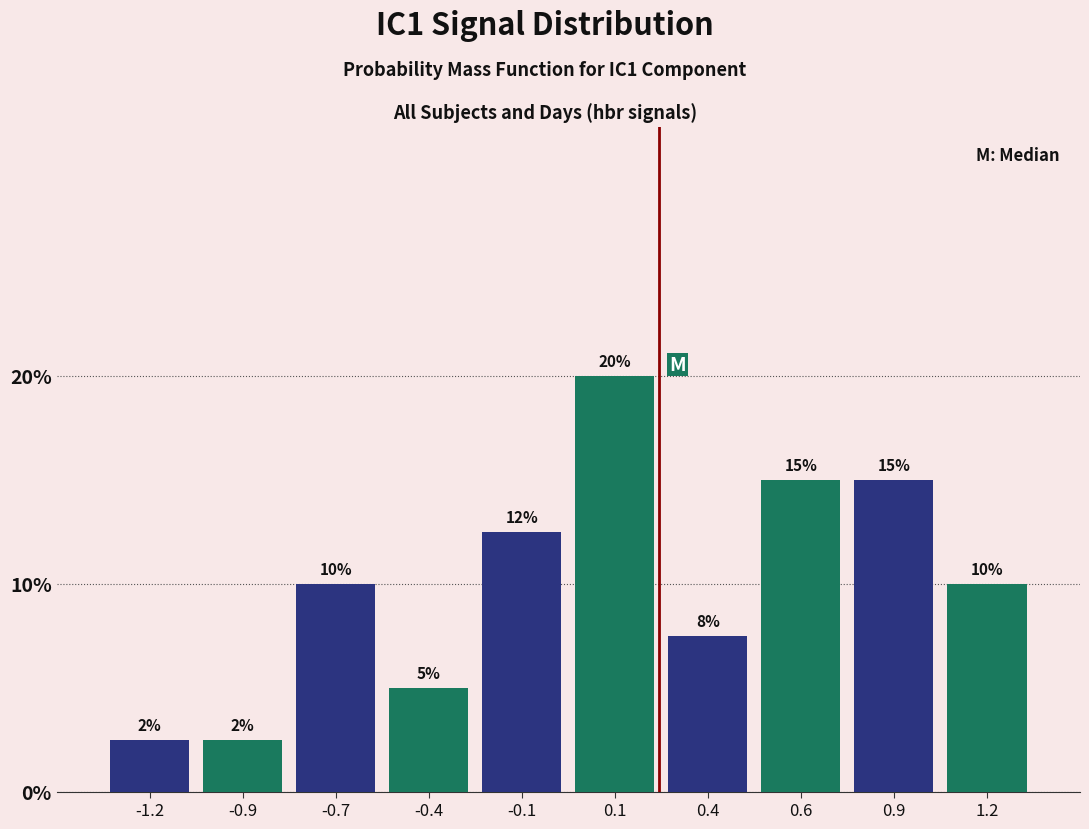

What is the difference between the values at -0.4 and 0.9?

10.0